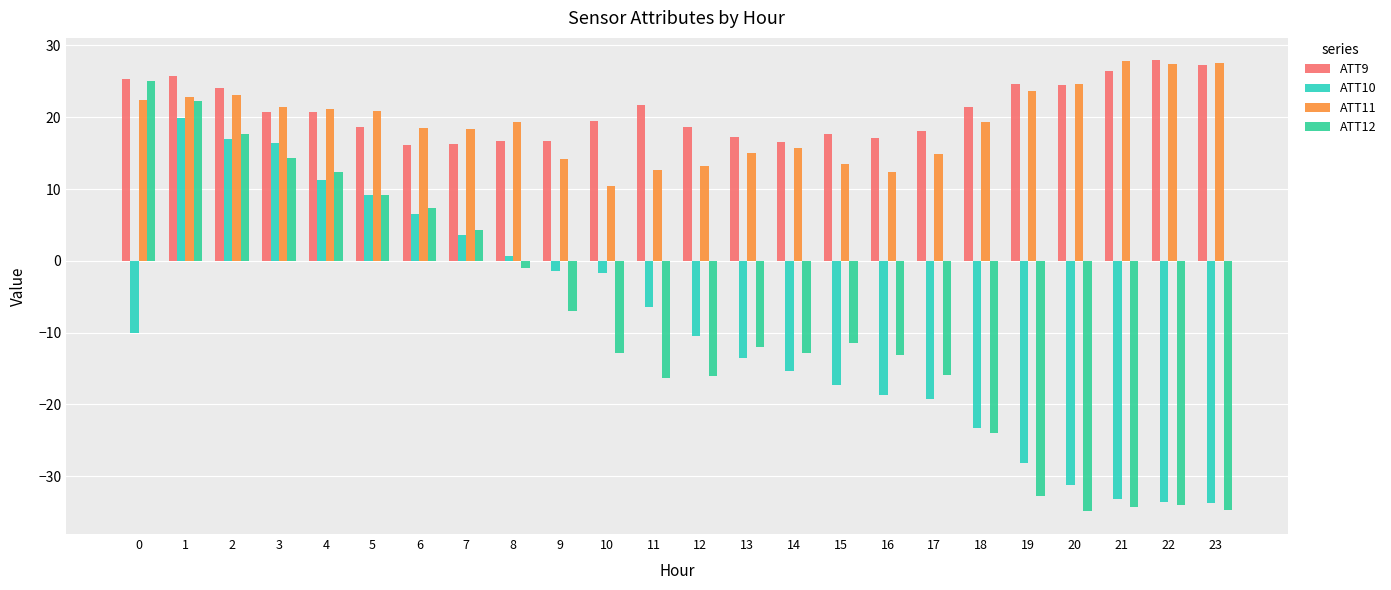

What is the average value of the ATT11 series?

19.2